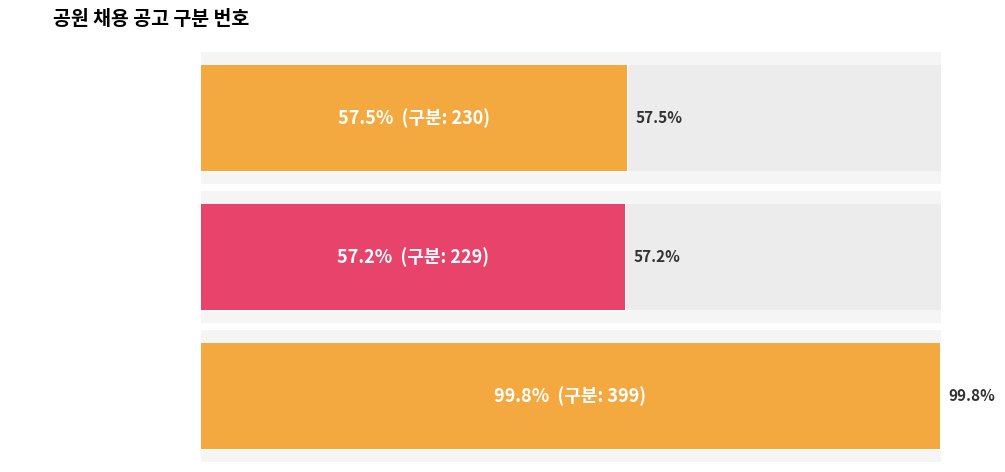

Count the number of categories in the chart.

3